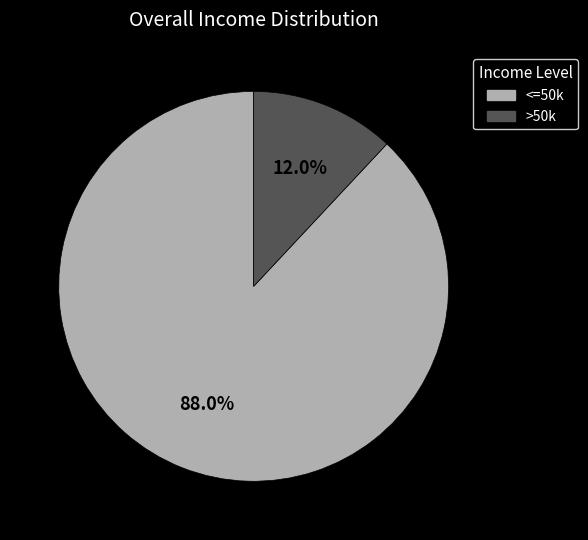

What portion of the pie excludes >50k?

88.0%